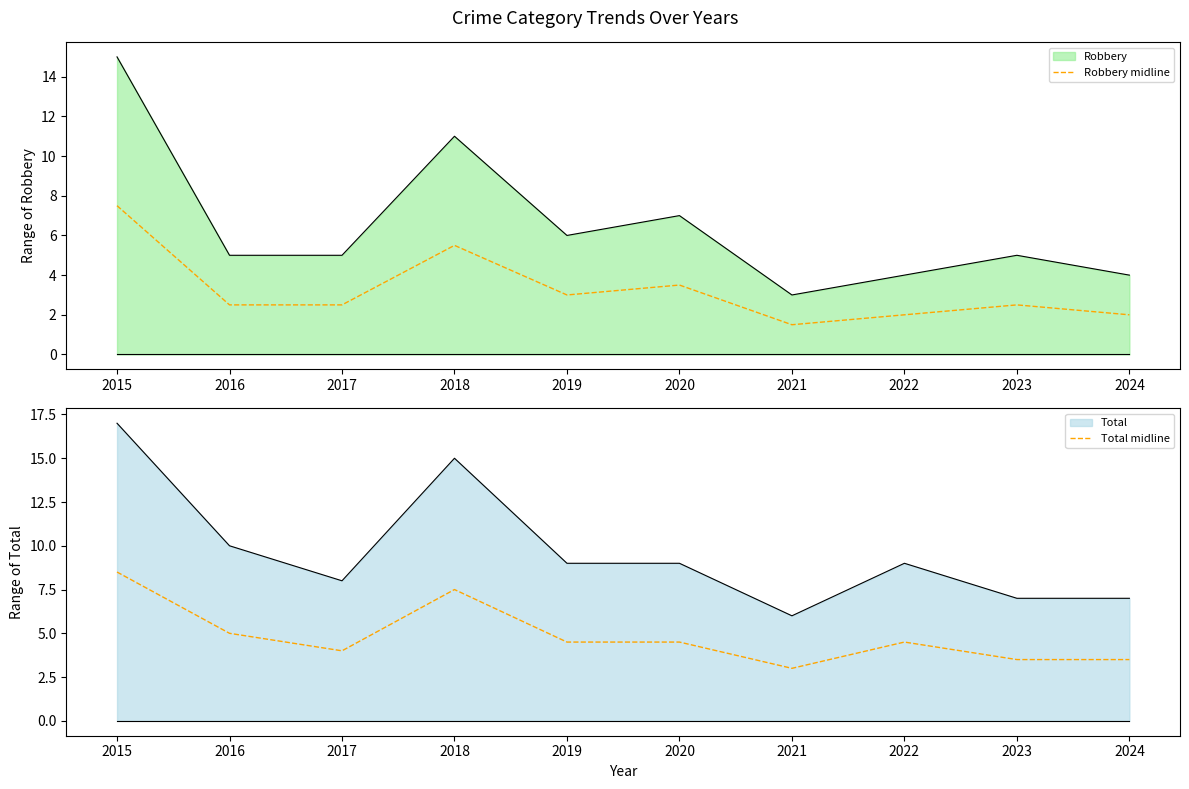

Which has a higher value, 2021 or 2019?

2019